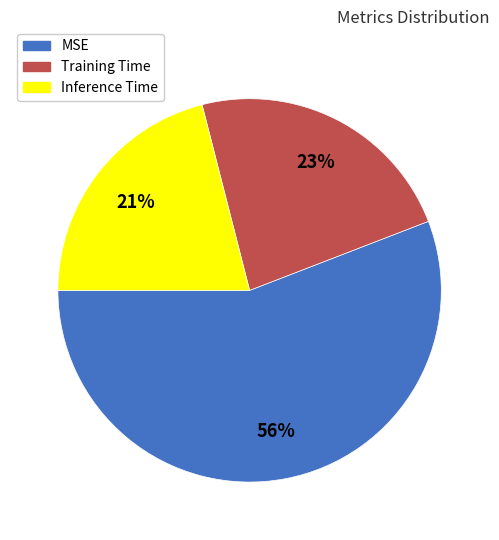

How many slices are in this pie chart?

3